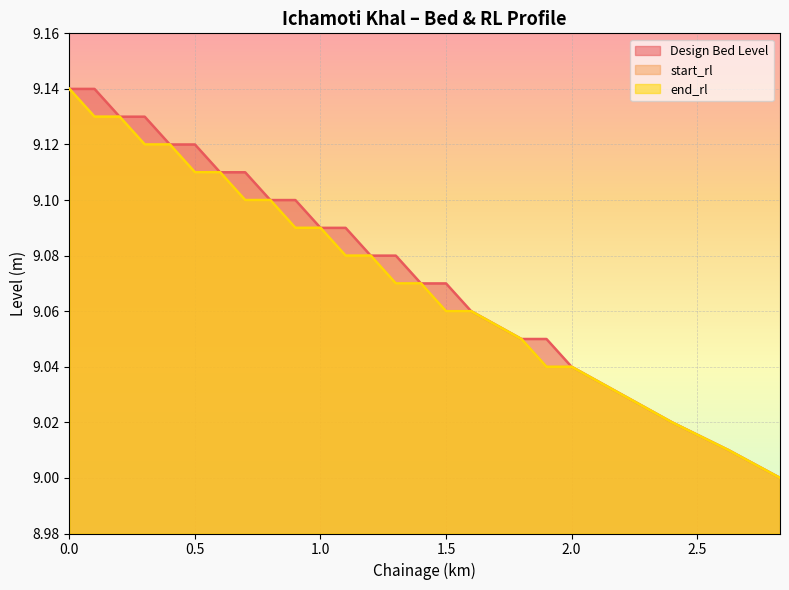

Does the chart display data point markers on the line(s)?

No